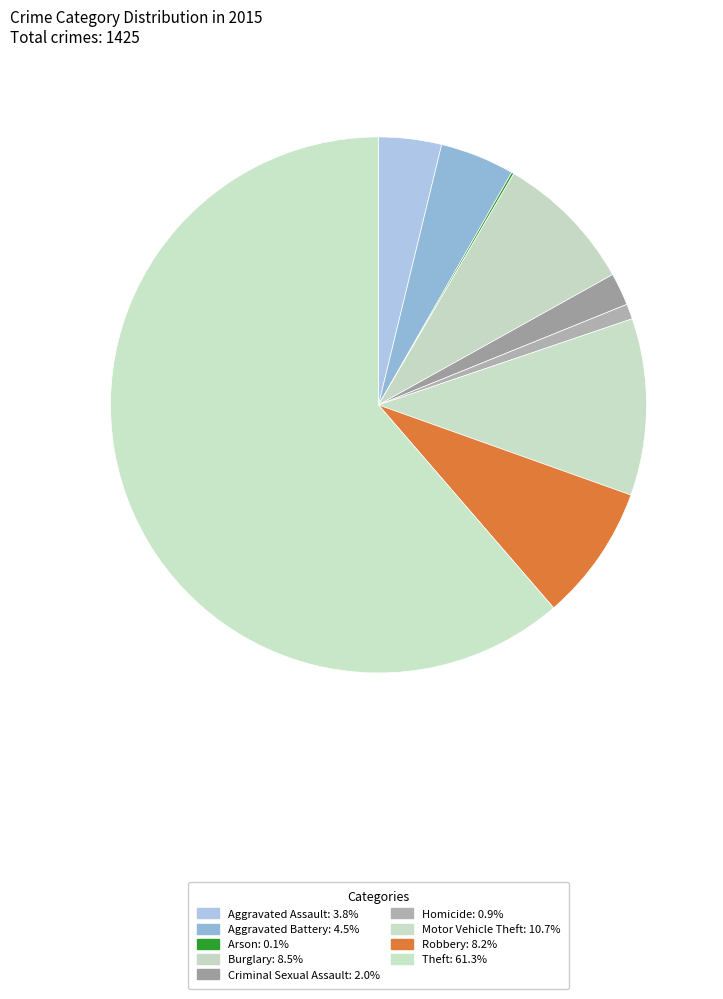

True or false: Aggravated Assault accounts for 18% of the total.

False